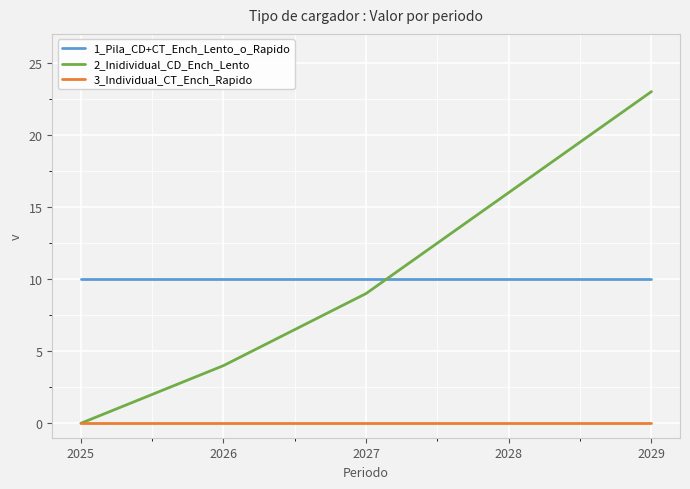

True or false: 3_Individual_CT_Ench_Rapido and 1_Pila_CD+CT_Ench_Lento_o_Rapido intersect in this chart.

False